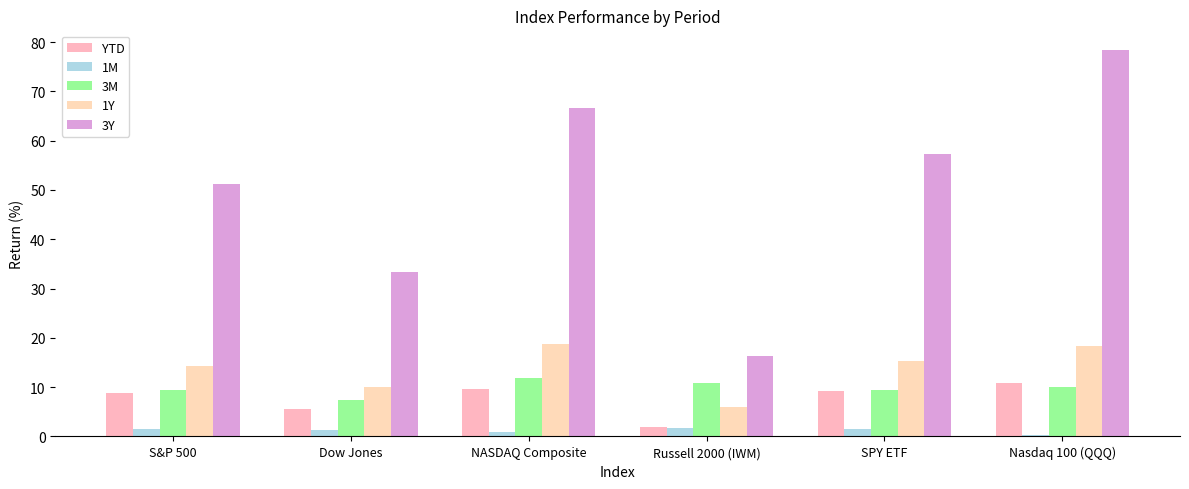

At which category is the sum across all series the highest?

Nasdaq 100 (QQQ)